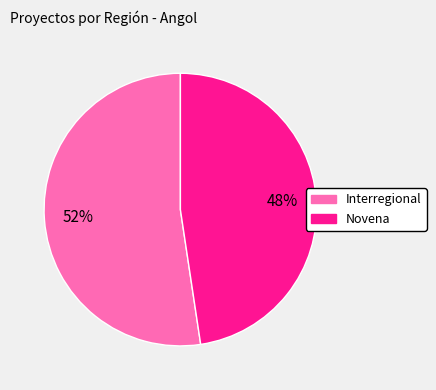

The Novena slice represents 53% of the pie. True or false?

False